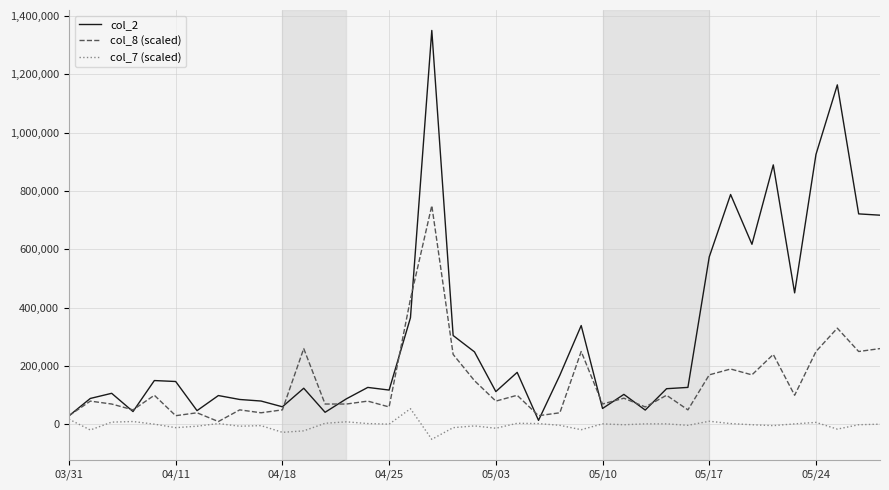

Which series has the largest total across all categories?

col_2